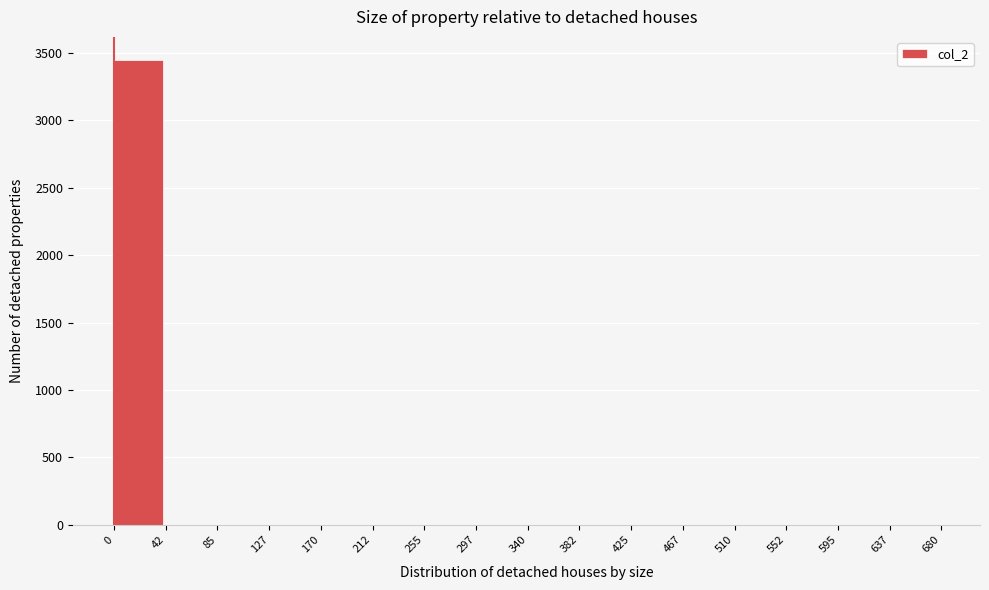

Reading left to right, transcribe this chart: for each bar, give the range it covers on the x-axis and its height. The values are not printed on the chart, so give them approximately, as read against the axis.

0 to 42: 3450
42 to 85: 0
85 to 127: 0
127 to 170: 0
170 to 212: 0
212 to 255: 0
255 to 297: 0
297 to 340: 0
340 to 382: 0
382 to 425: 0
425 to 467: 0
467 to 510: 0
510 to 552: 0
552 to 595: 0
595 to 637: 0
637 to 680: 0